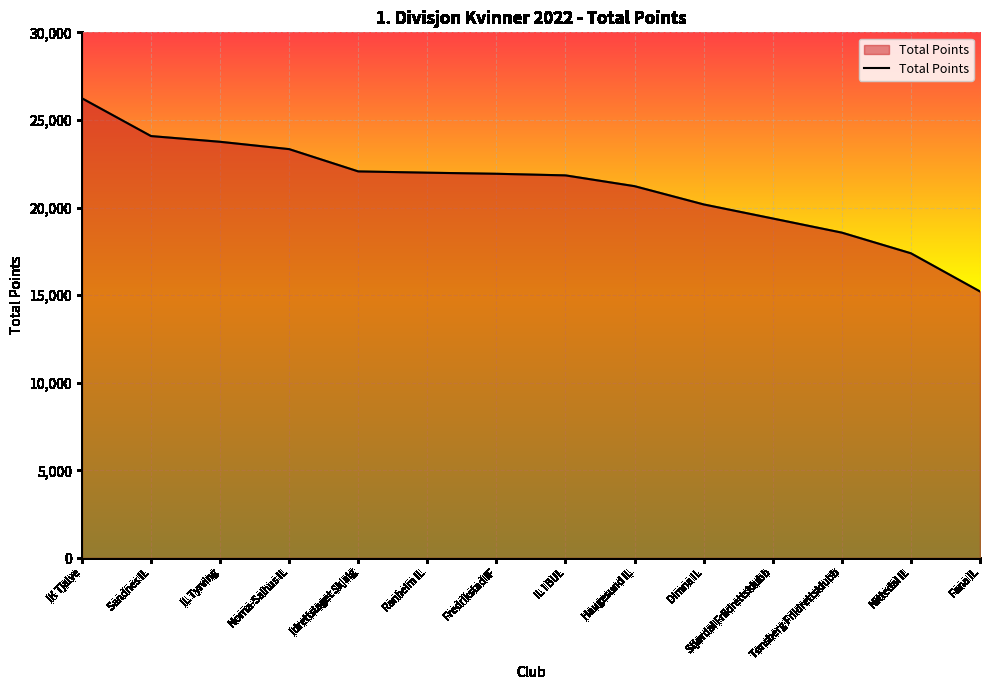

What is the smallest value displayed?

15211